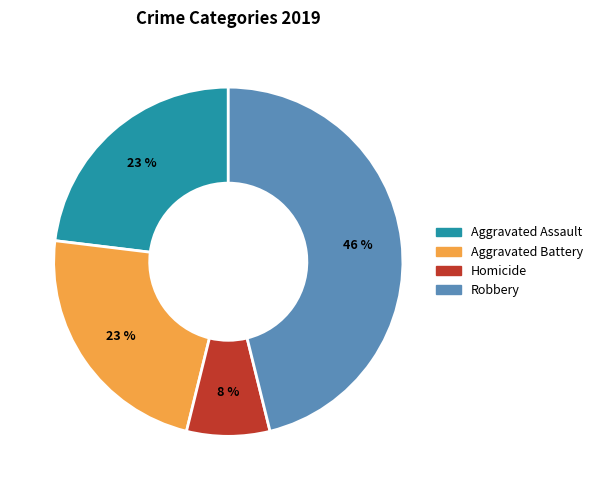

To the nearest percent, what is the average slice percentage?

25%